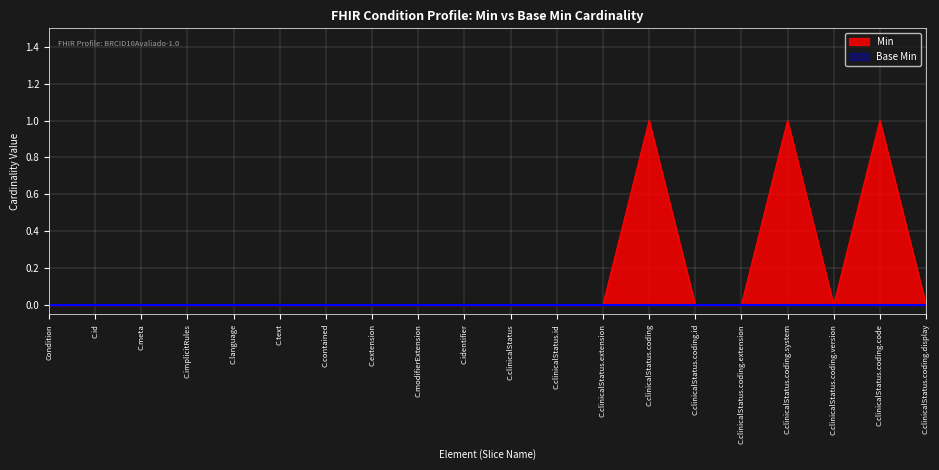

Reading right to left, what are all the values shown in this chart?

0	1	0	1	0	0	1	0	0	0	0	0	0	0	0	0	0	0	0	0